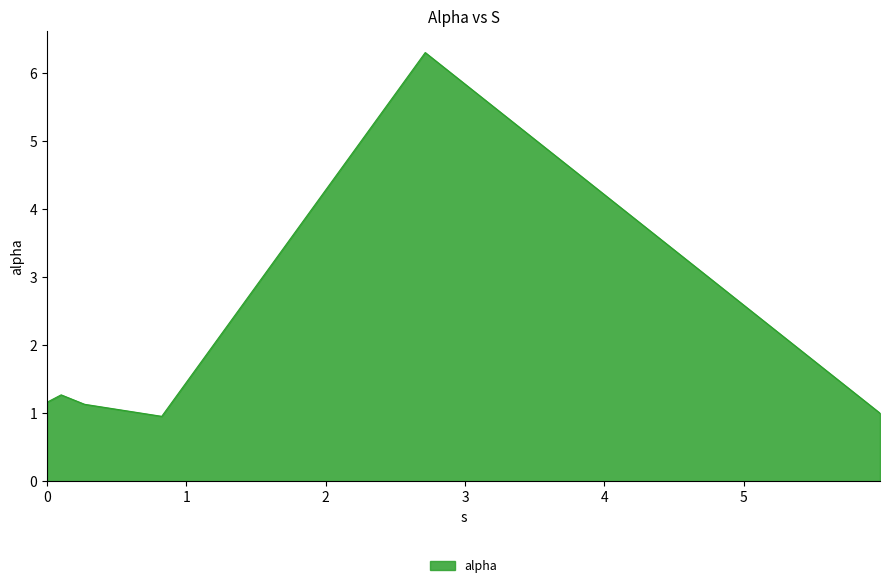

What is the maximum value shown in the chart?

6.3